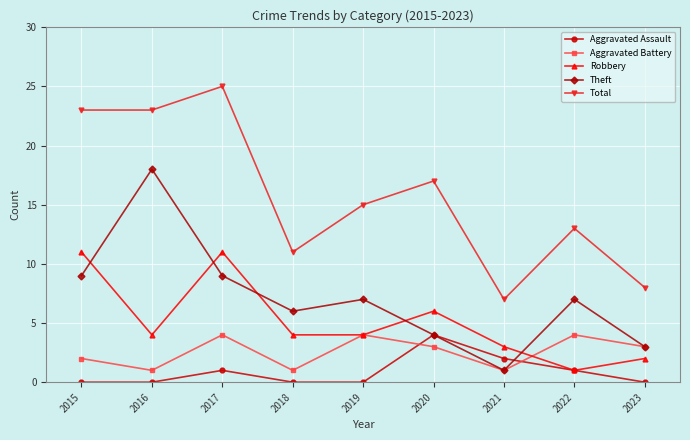

What is the difference between the maximum and minimum values in the Robbery series?

10